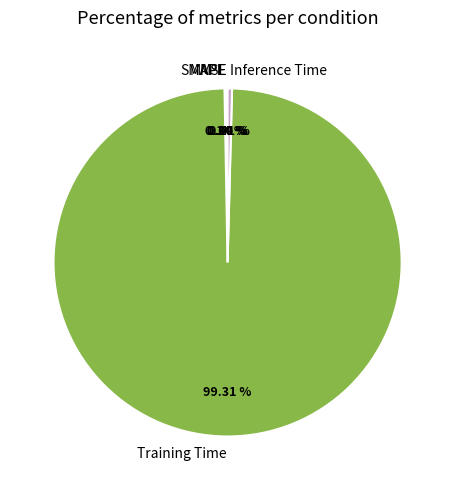

Which category has the biggest portion of the pie?

Training Time